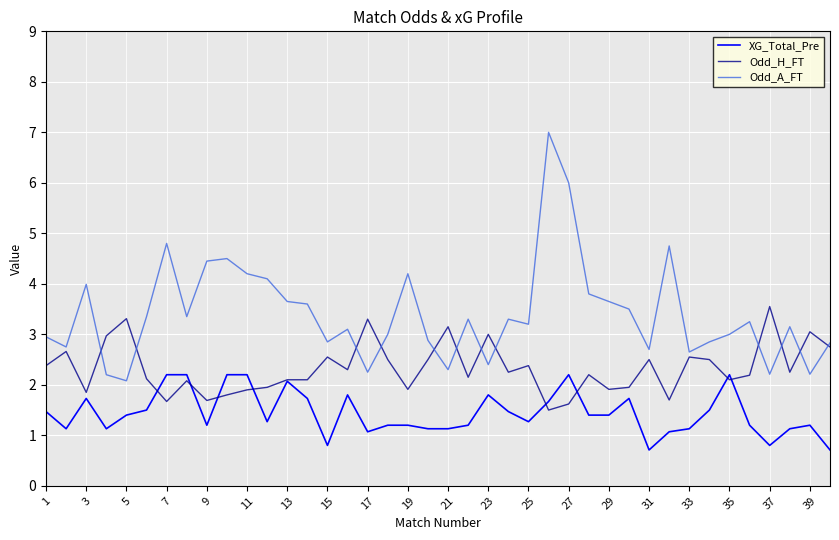

What is the maximum value shown in the chart?

7.0